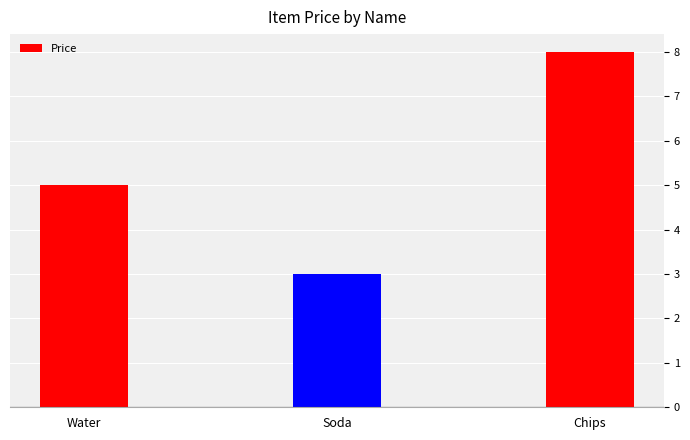

What is the sum of the values at Water and Chips?

13